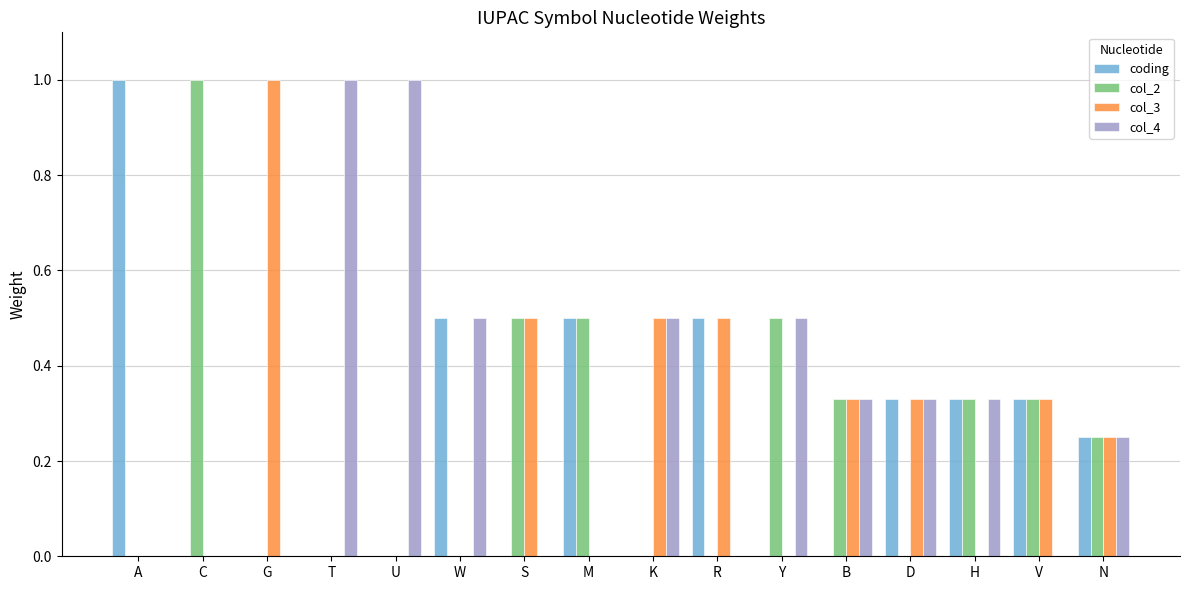

What is the sum of all col_4 values?

4.7